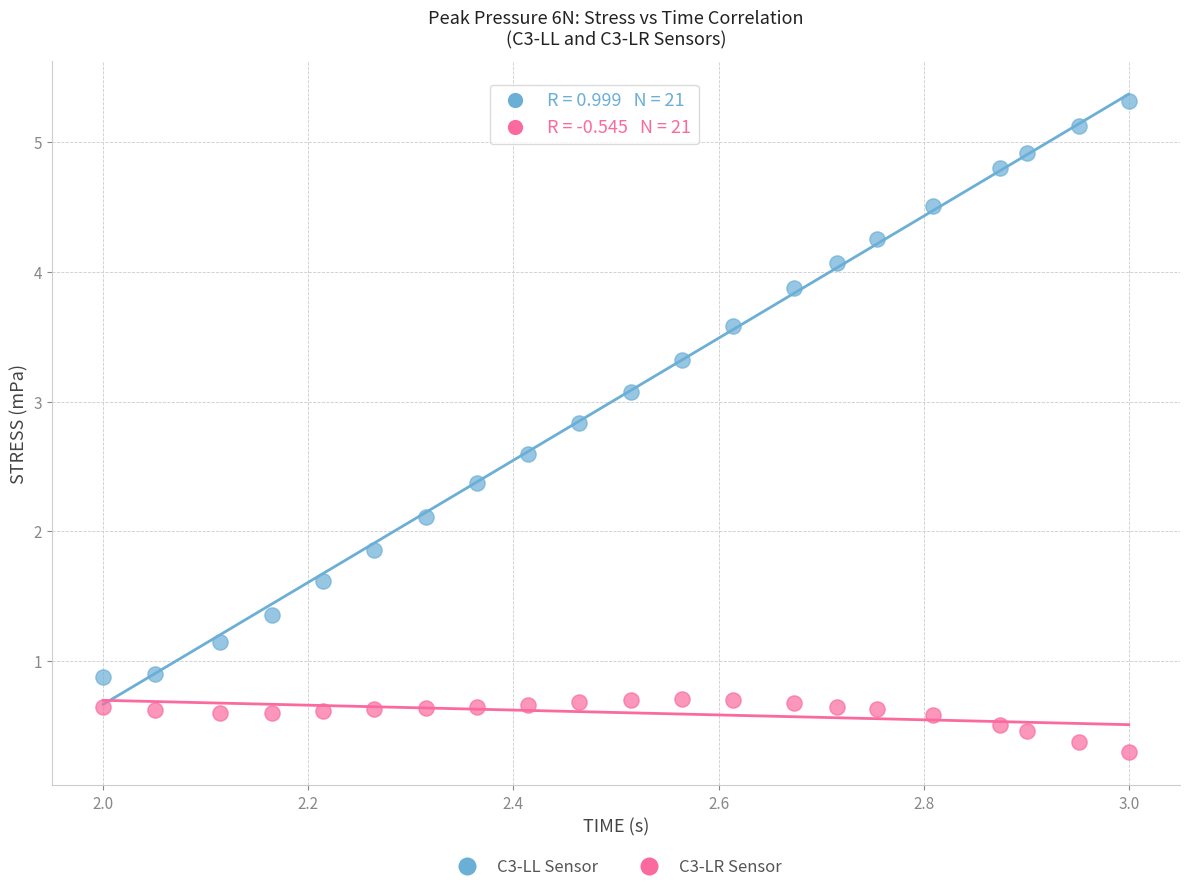

What are all the series names shown in the legend?

C3-LL Sensor, C3-LR Sensor